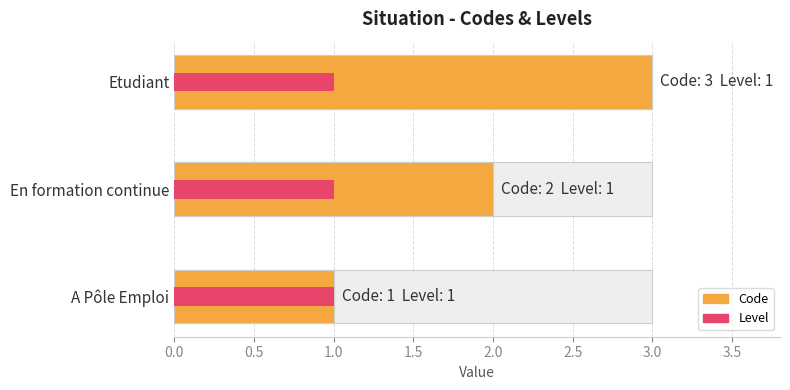

Is the value of Level at 0.0 greater than the value of Code at 0.0?

No